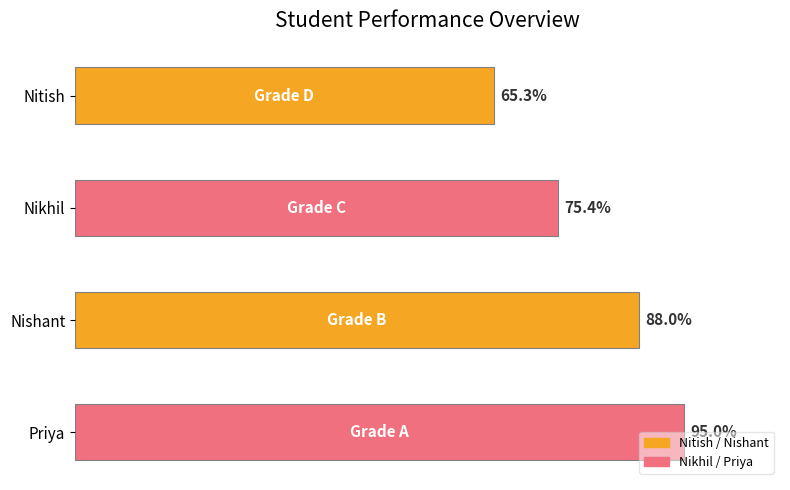

Between Nikhil and Nitish, which is larger?

Nikhil